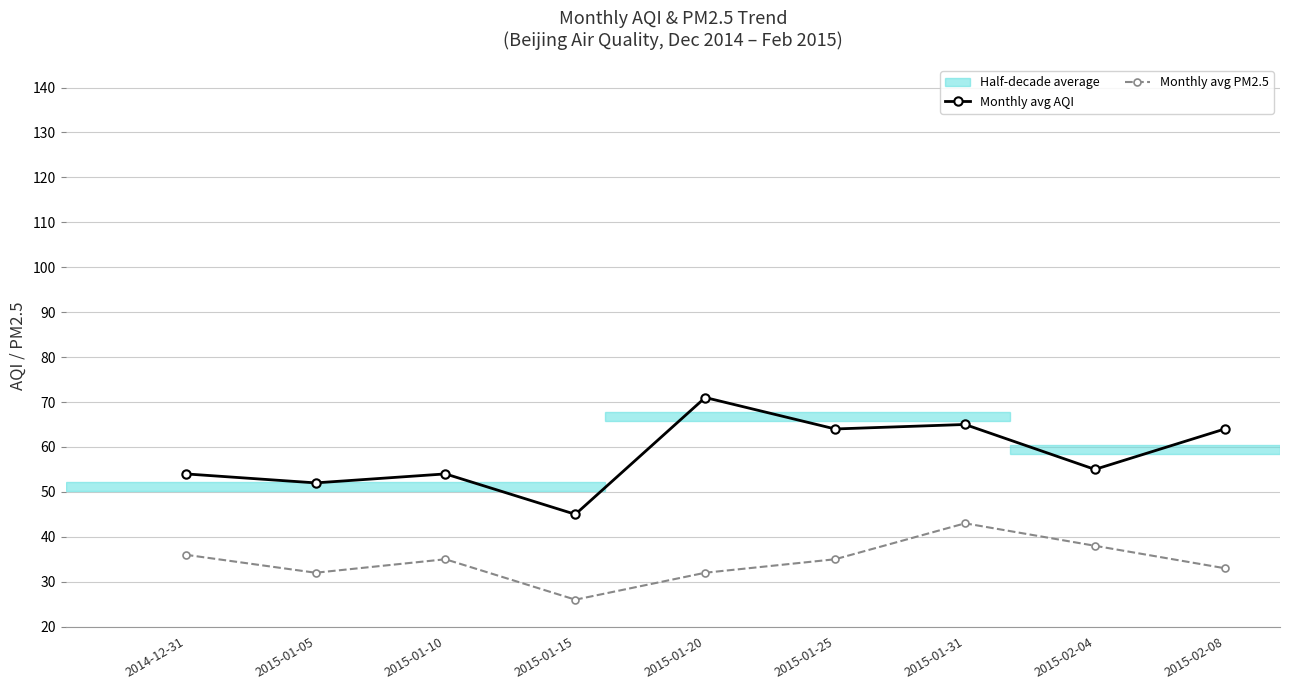

What is the difference between the second highest and minimum values in the Monthly avg AQI series?

20